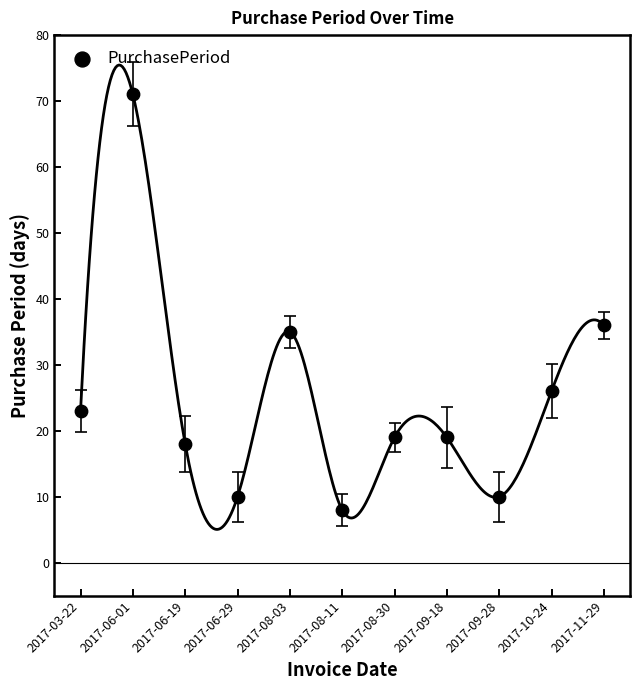

What Y value in the scatter plot is closest to 39?

36